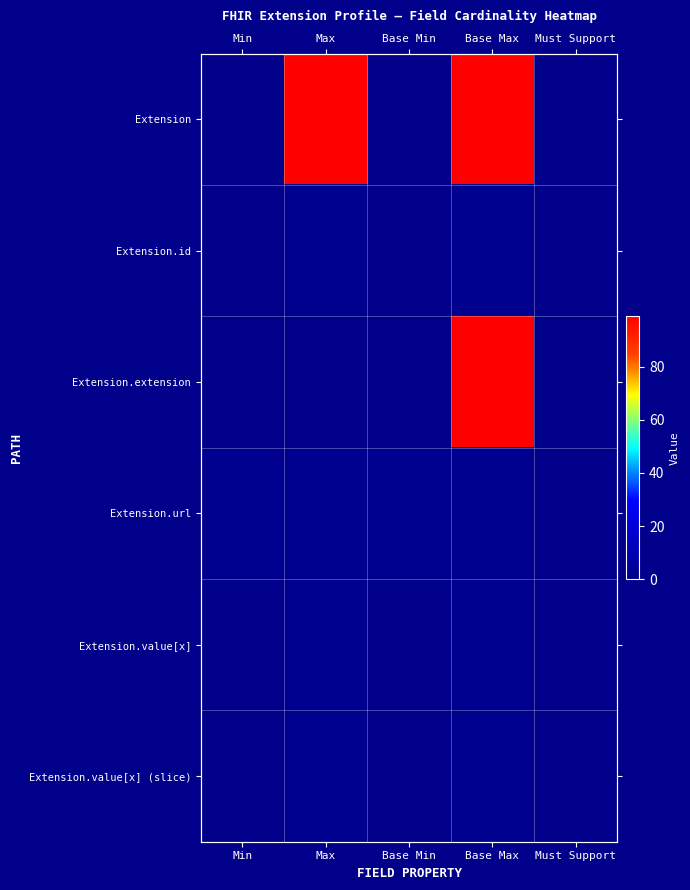

What is the spread (max minus min) of values at Base Max?

98